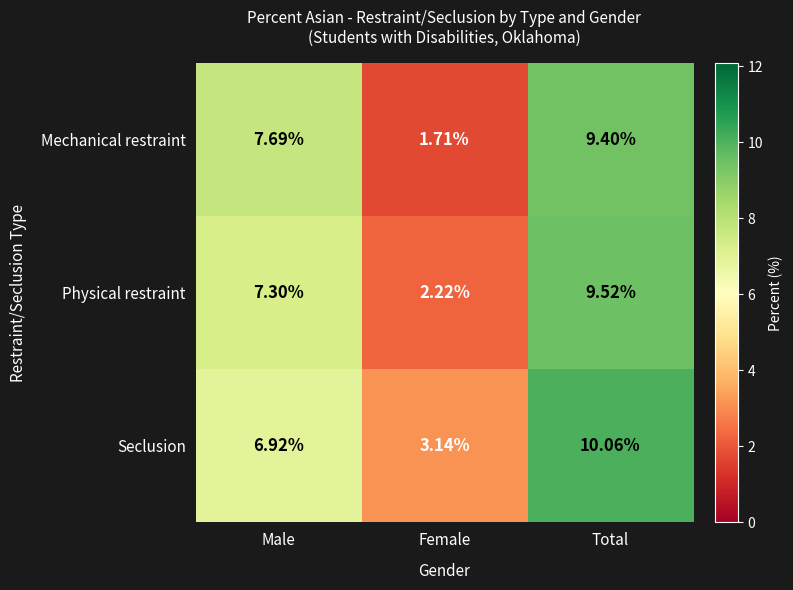

What is the difference between the highest and lowest values at Total?

0.7